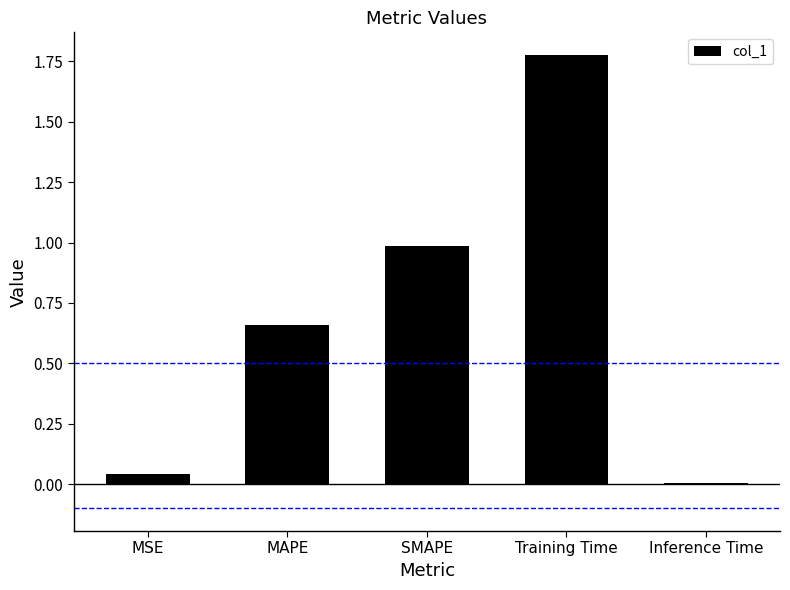

Which category has the highest value across all series?

Training Time